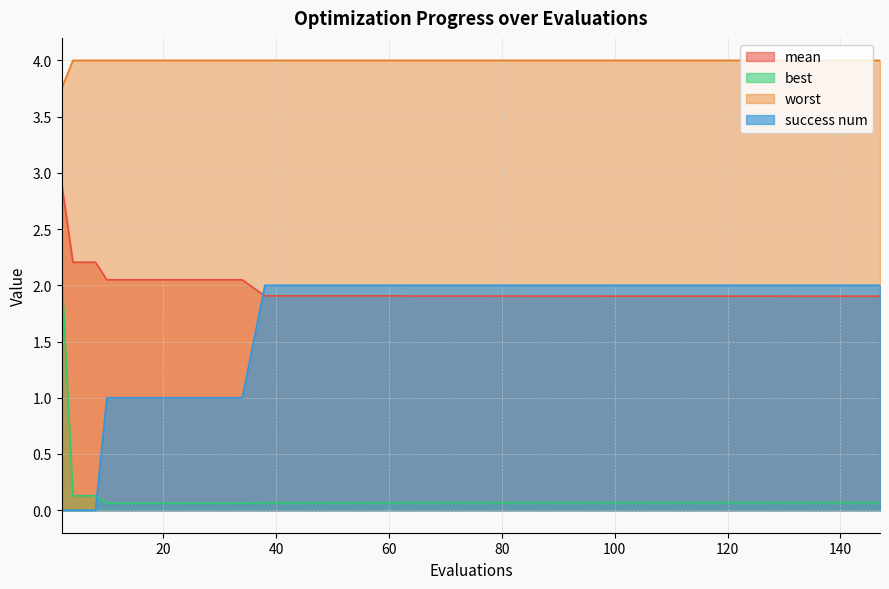

What is the minimum value for mean?

1.9